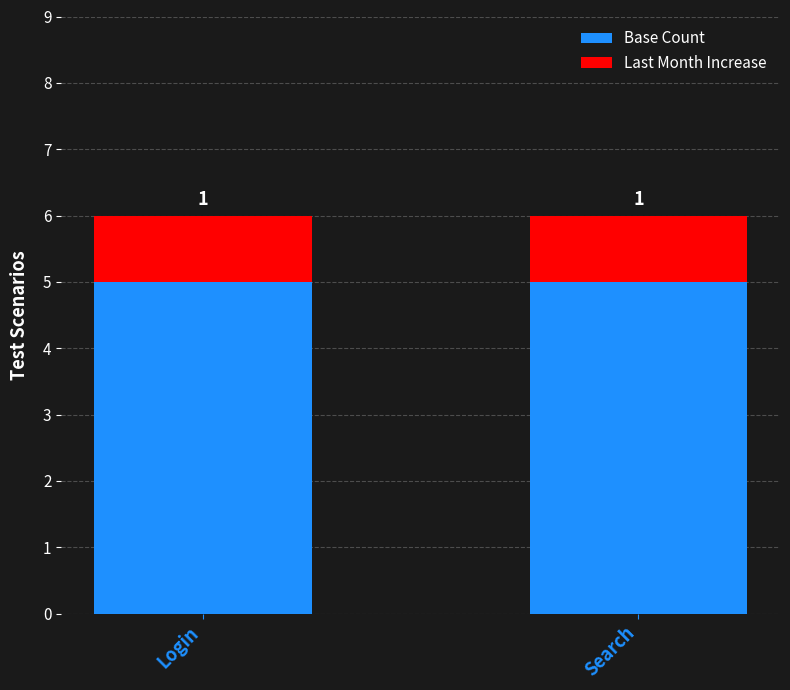

What is the total value across all series at Search?

6